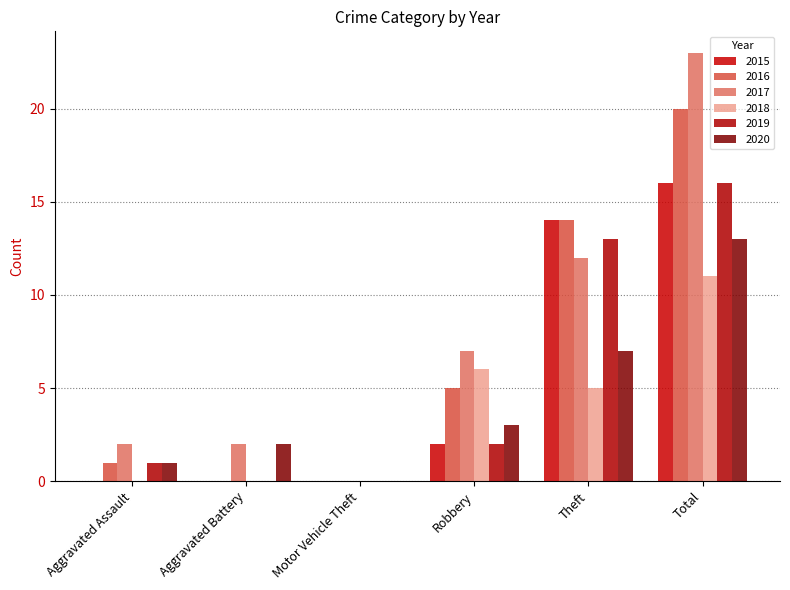

At which category is the sum across all series the highest?

Total